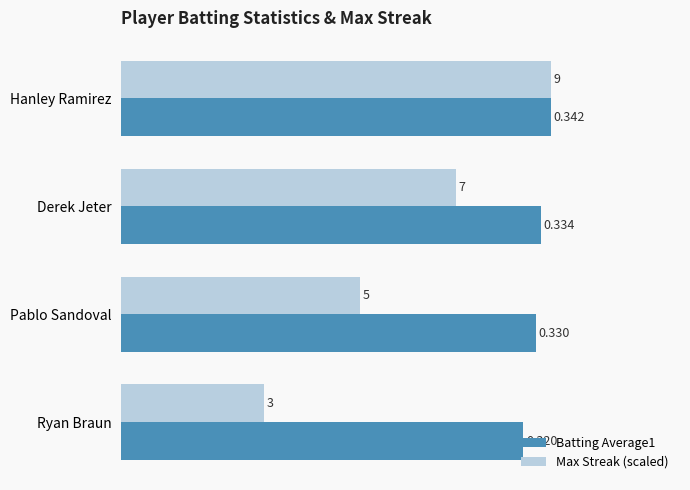

At which category does the chart reach its minimum across all series?

Ryan Braun